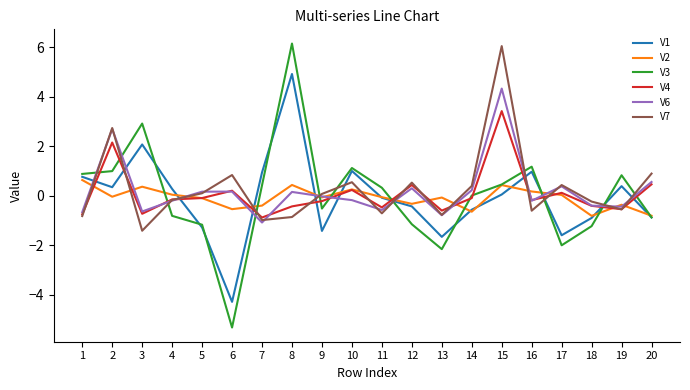

What is the minimum value shown in the chart?

-5.3